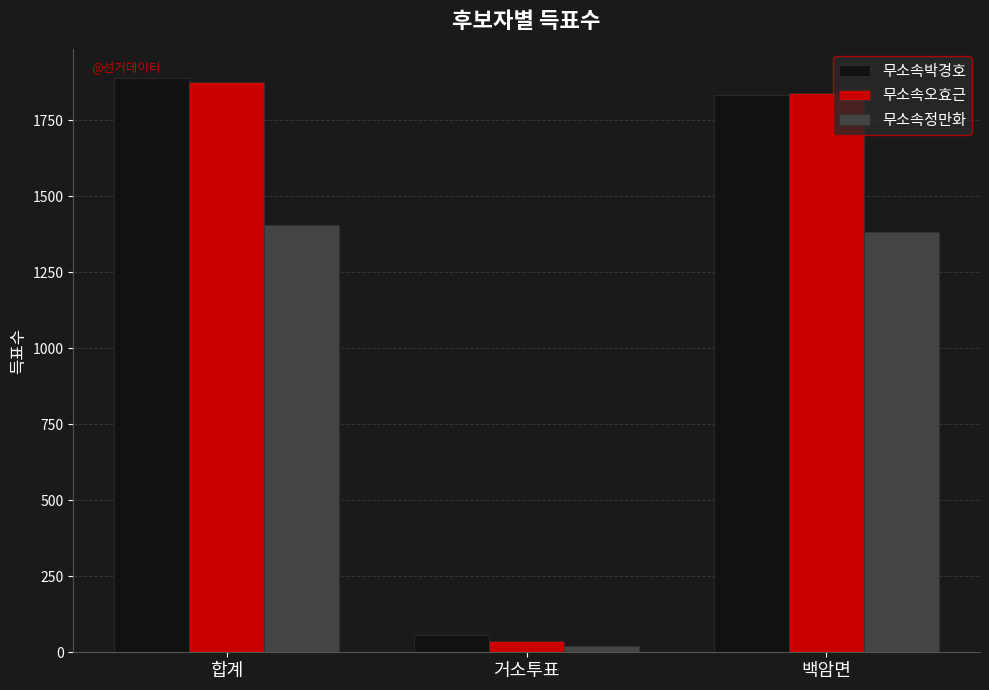

How many data points in 무소속정만화 are less than 1383?

1